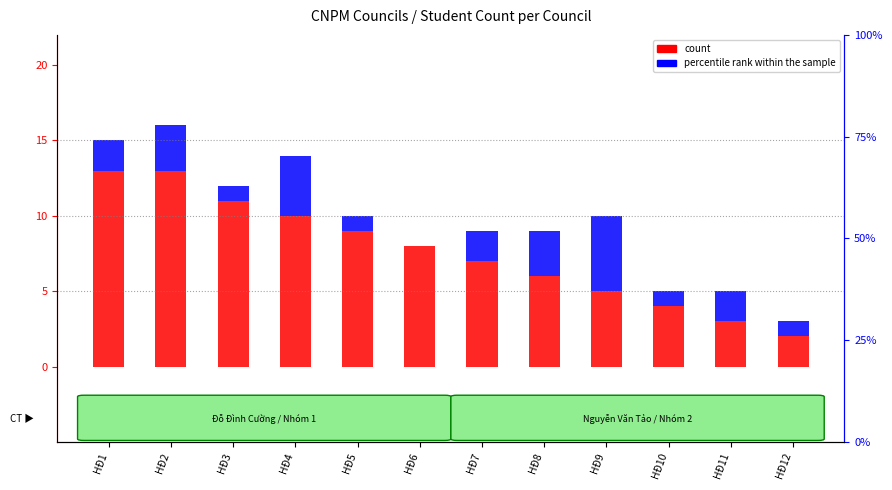

What is the sum of the count values at HĐ4 and HĐ2?

23